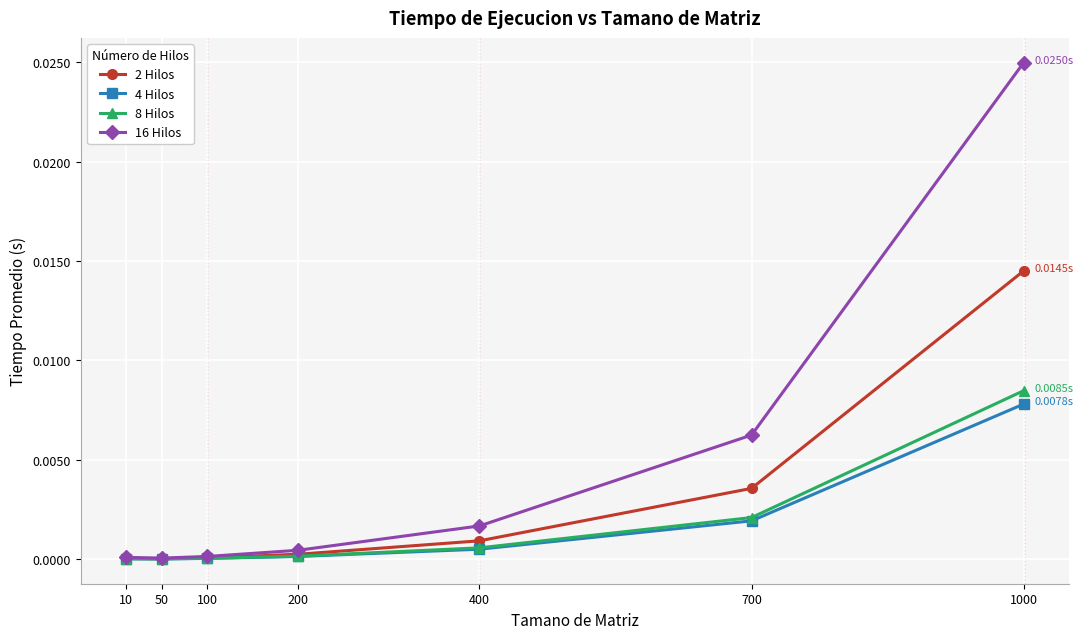

In 2 Hilos, how many points are lower than both neighbors (excluding endpoints)?

1